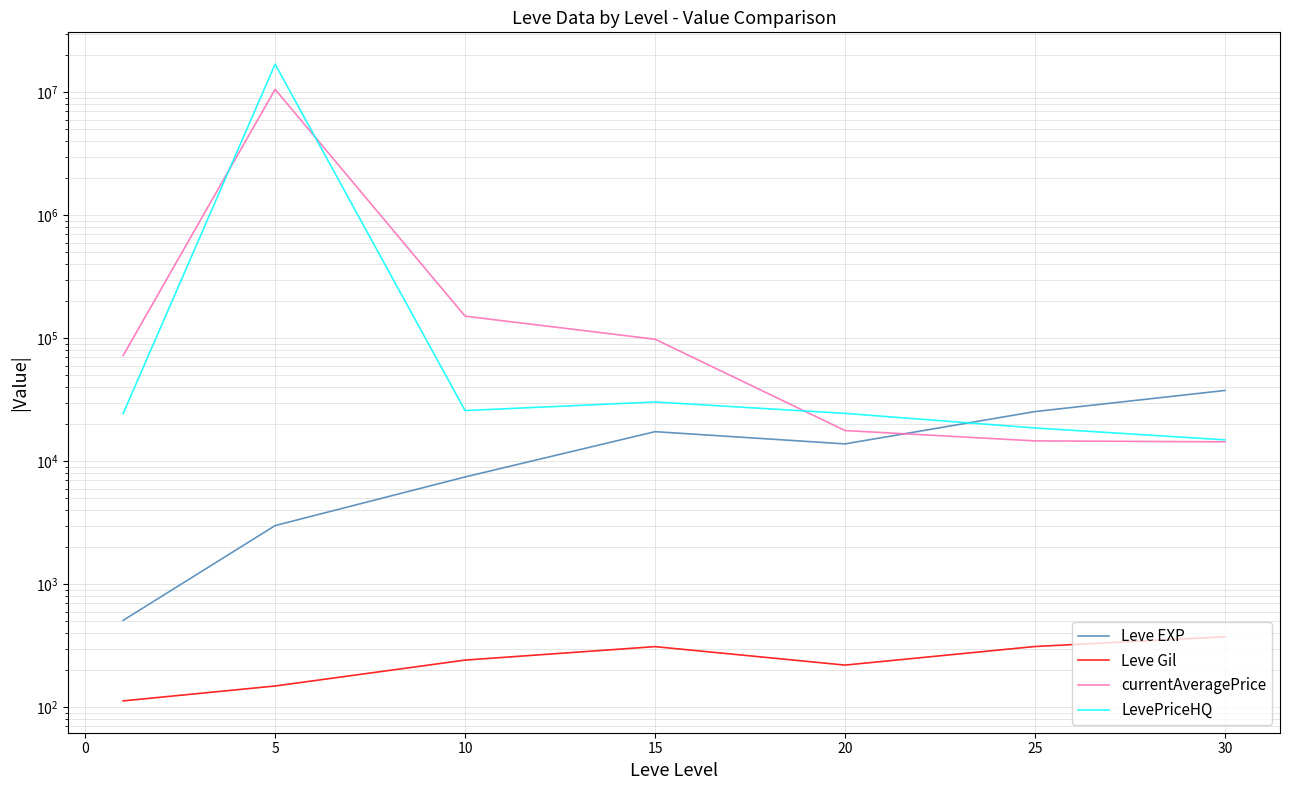

Which series ends up on top after the final intersection of Leve EXP and LevePriceHQ?

Leve EXP